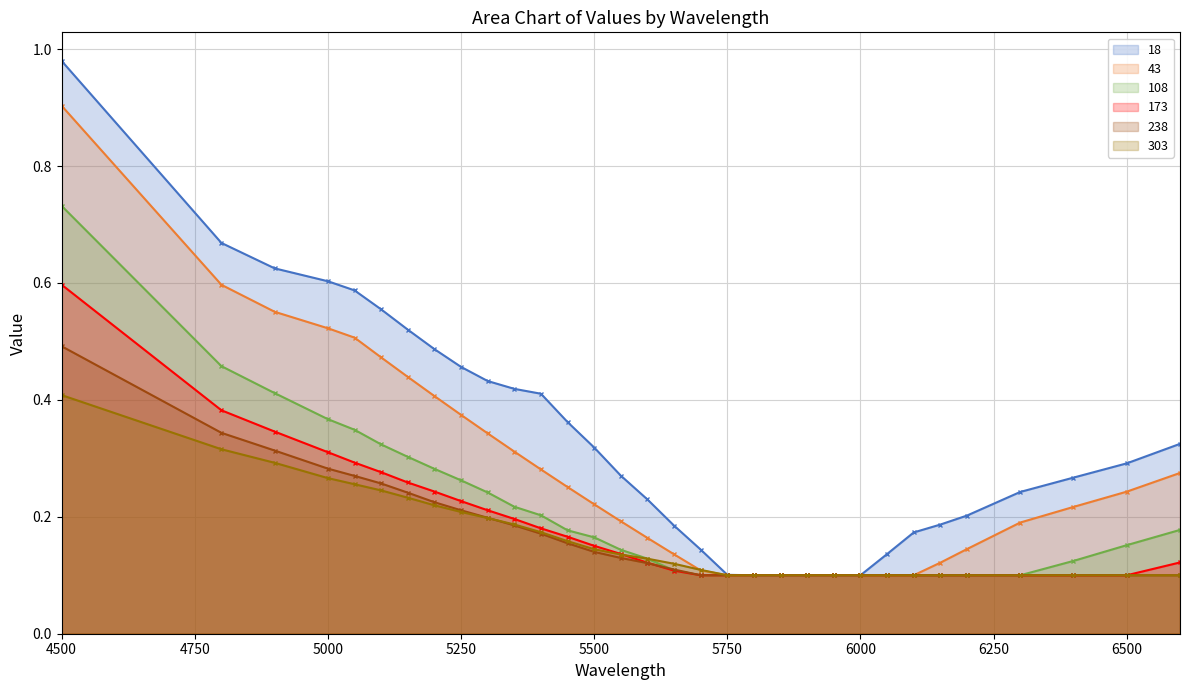

What are all the series names shown in the legend?

18, 43, 108, 173, 238, 303